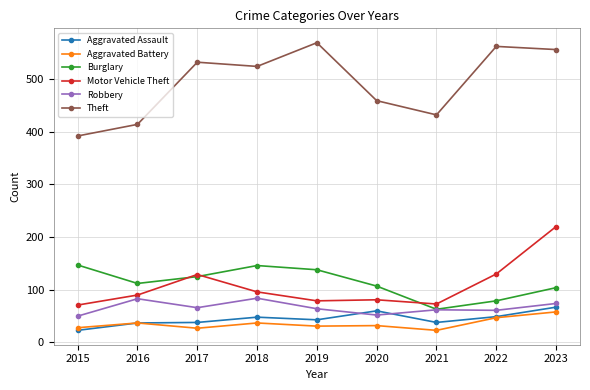

What is the greatest value displayed?

569